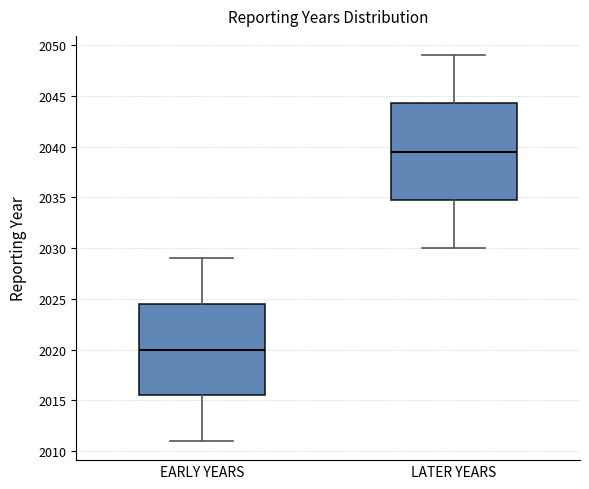

Where does the median line of the box for LATER YEARS sit on the y-axis? The values are not printed on the chart, so give them approximately, as read against the axis.

2039.5